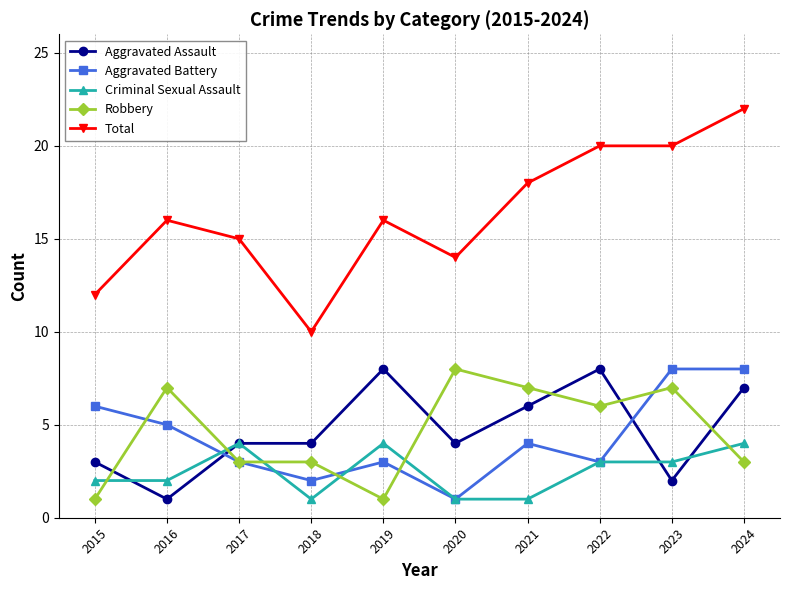

Count the Aggravated Assault values in the range 3 to 7.

6